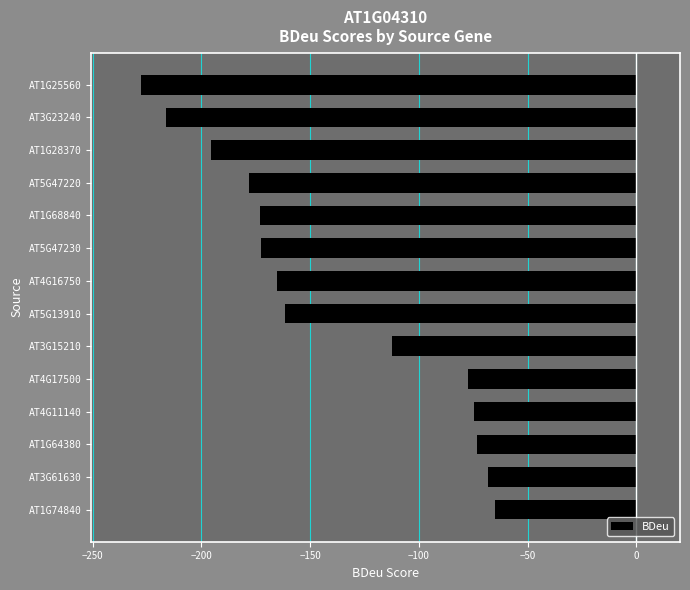

What is the difference between the values at AT1G25560 and AT3G23240?

11.5